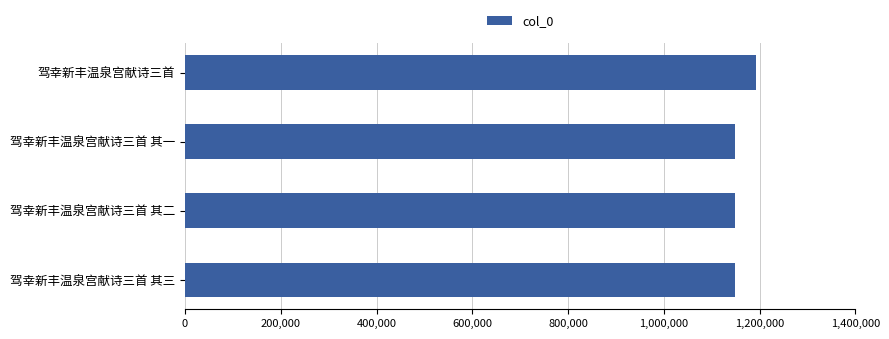

What is the greatest value displayed?

1193462